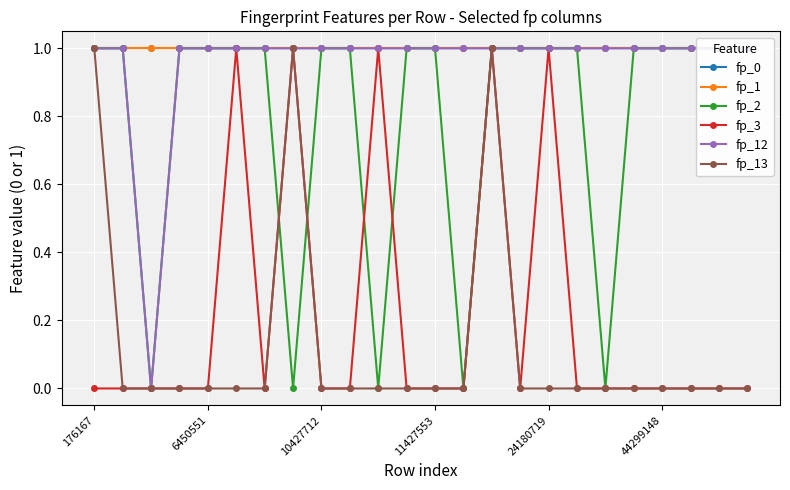

What is the average value of the fp_12 series?

1